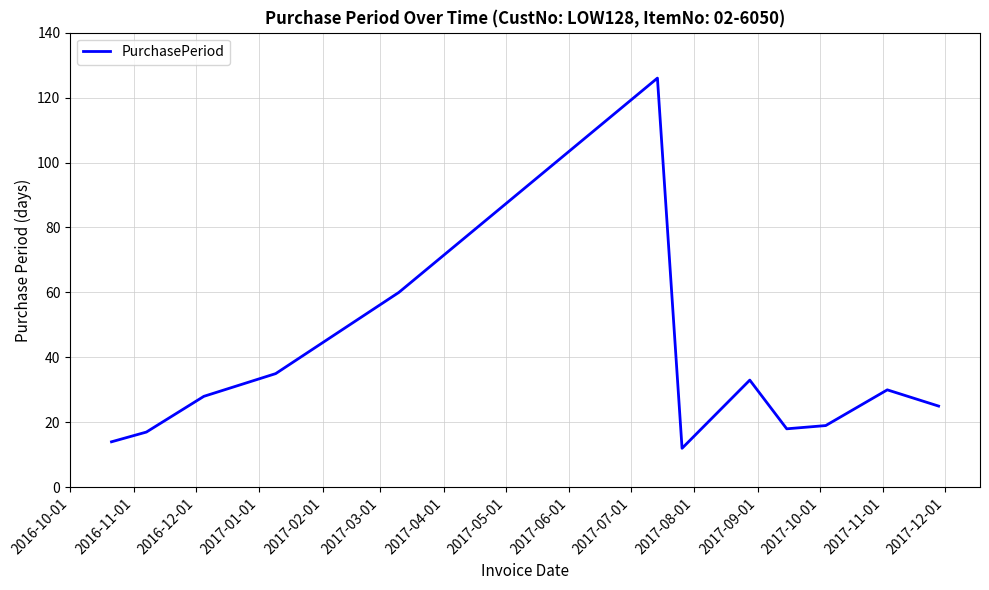

What is the difference between the maximum and minimum values?

114